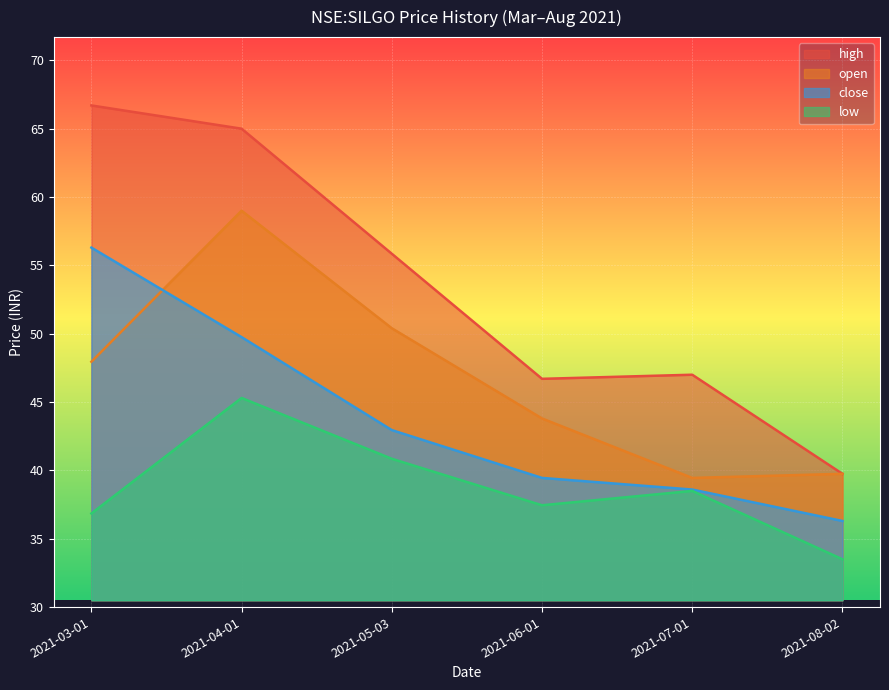

The close series shows 49.8 at 2021-04-01. True or false?

True